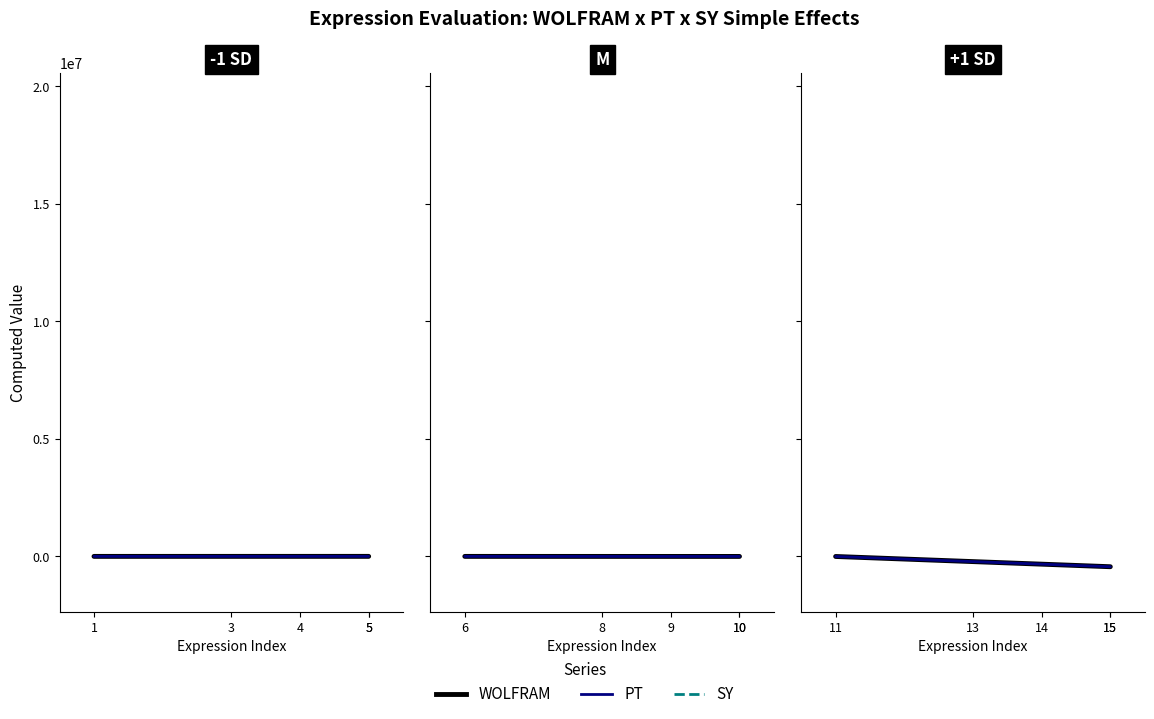

At which category is the sum across all series the highest?

1